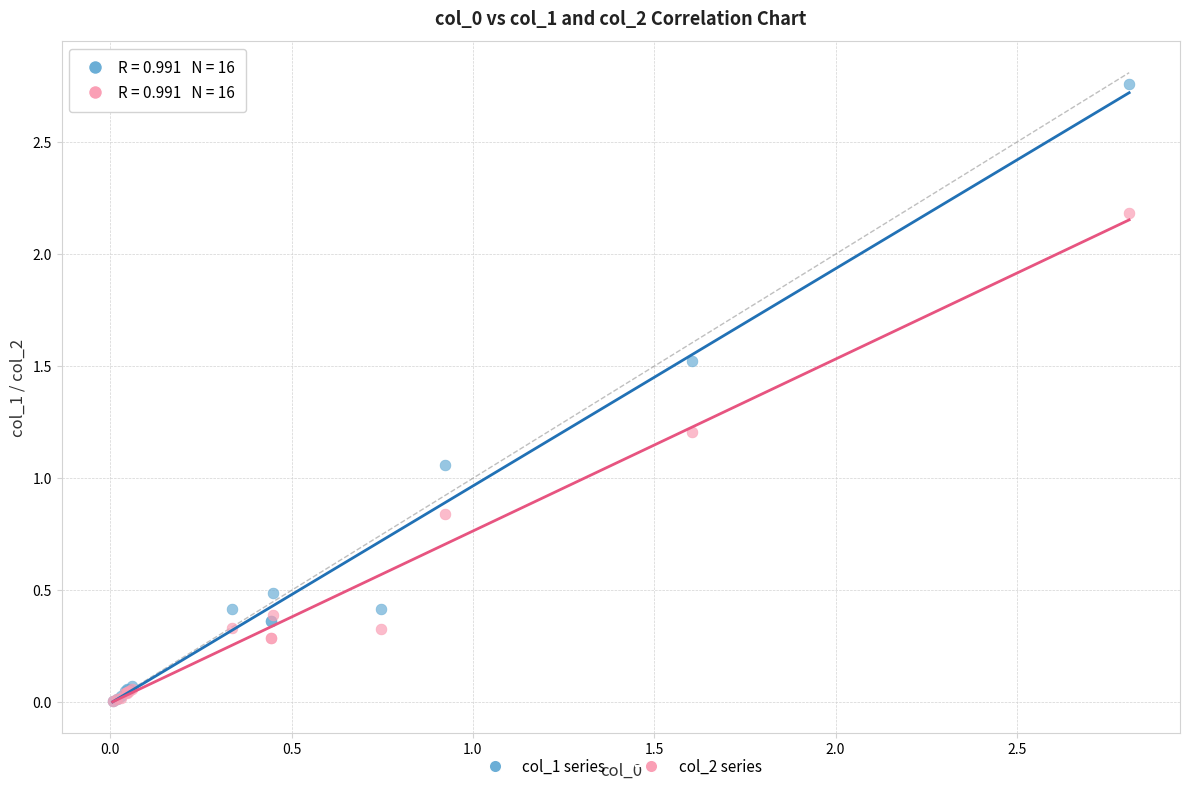

Which series has the largest Y range (max minus min)?

col_1 series